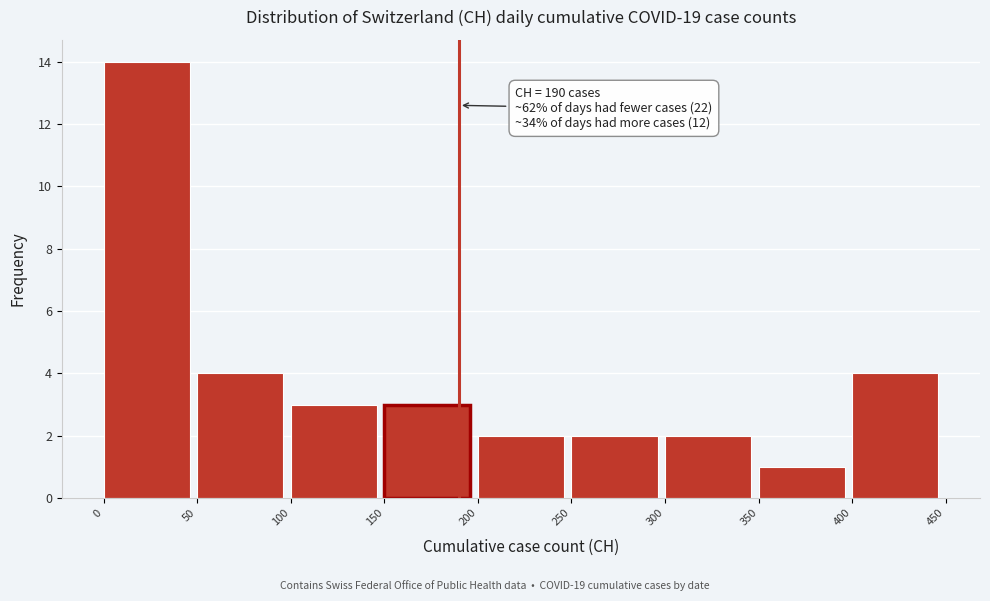

Which range on the x-axis has the tallest bar?

0 to 50